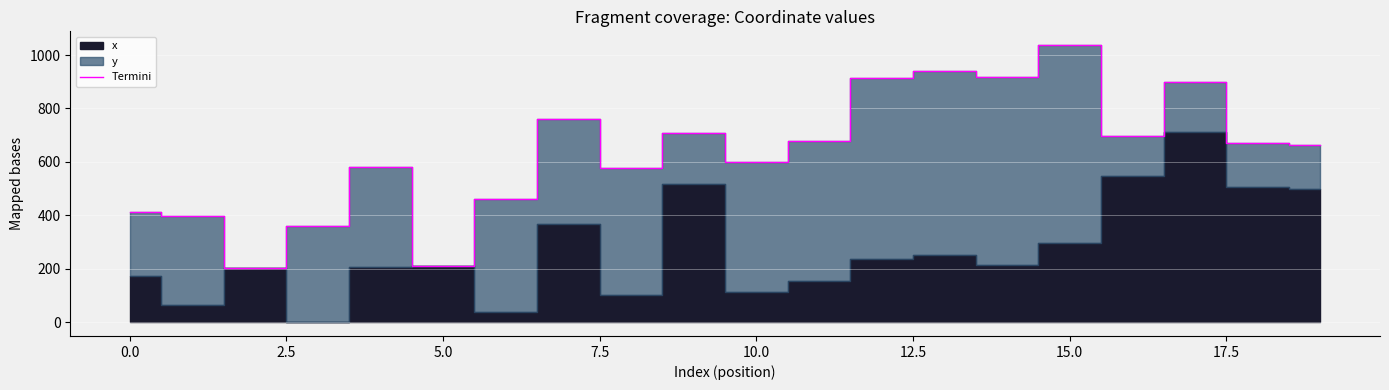

What is the value of the 5th point from the left?

579.6